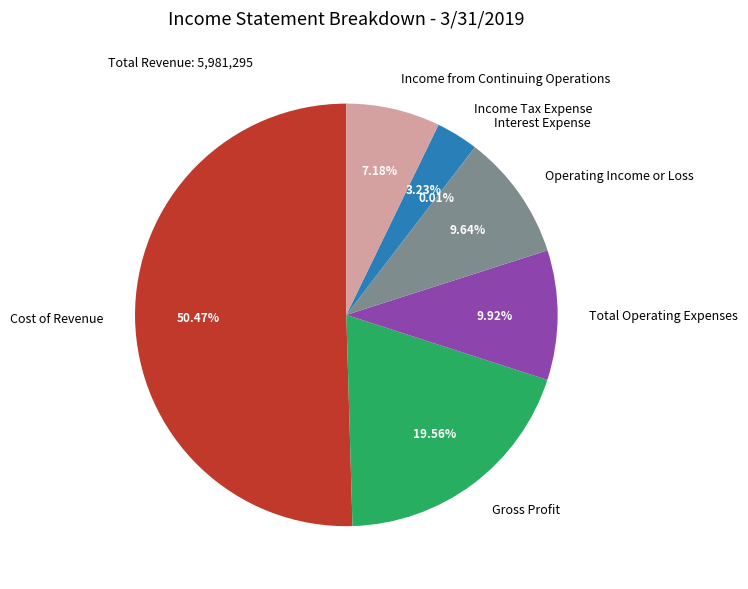

Which category has the biggest portion of the pie?

Cost of Revenue